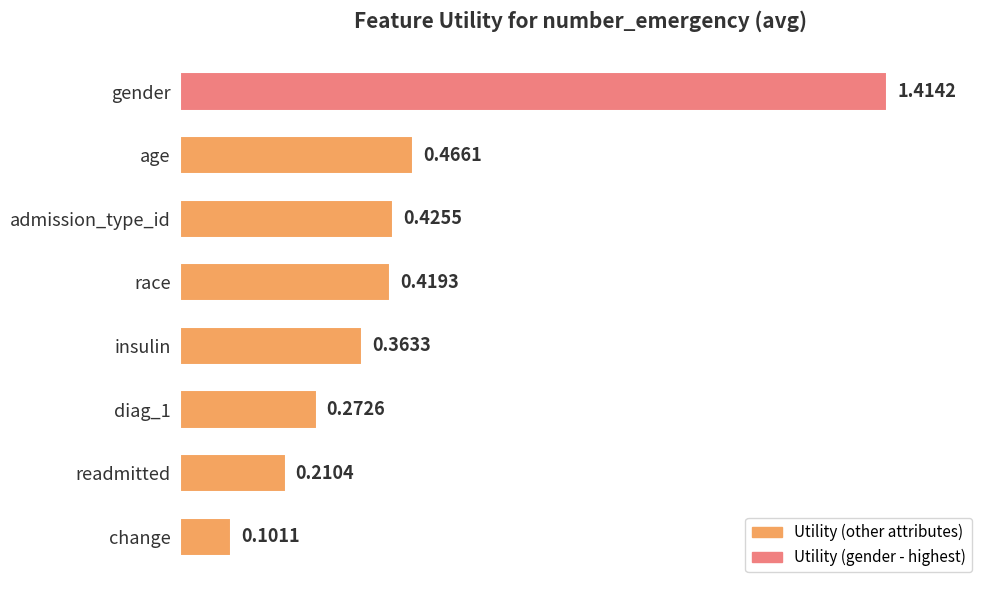

What is the label of the 5th bar from the top?

insulin